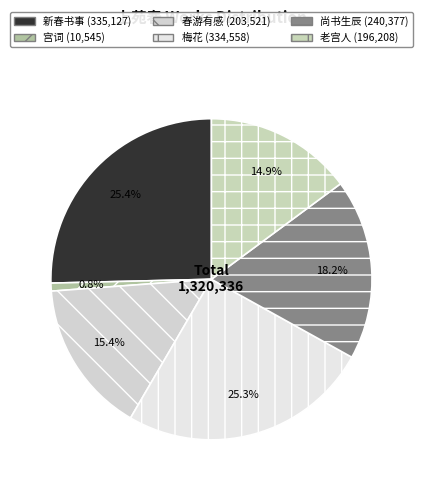

How many slices are in this pie chart?

6